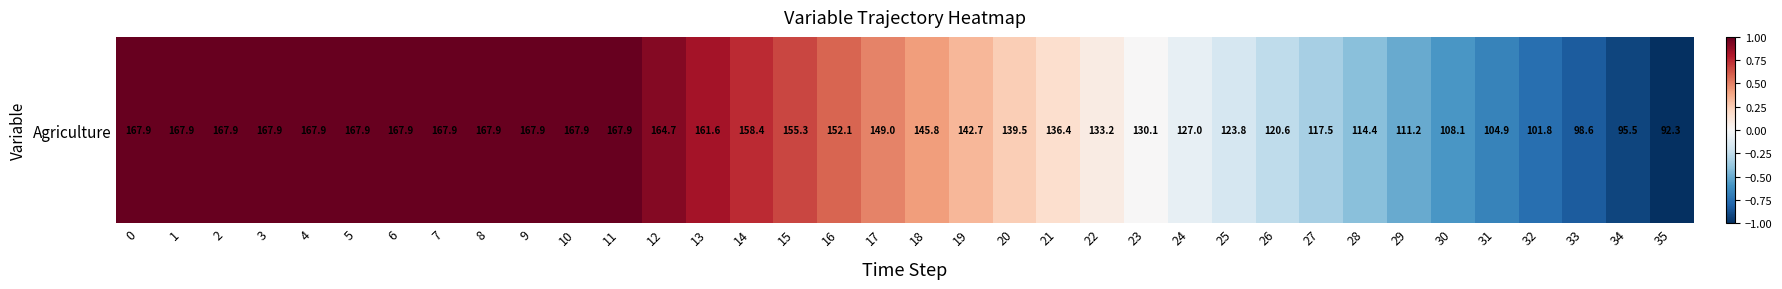

What is the change in value from 7 to 17?

-0.5